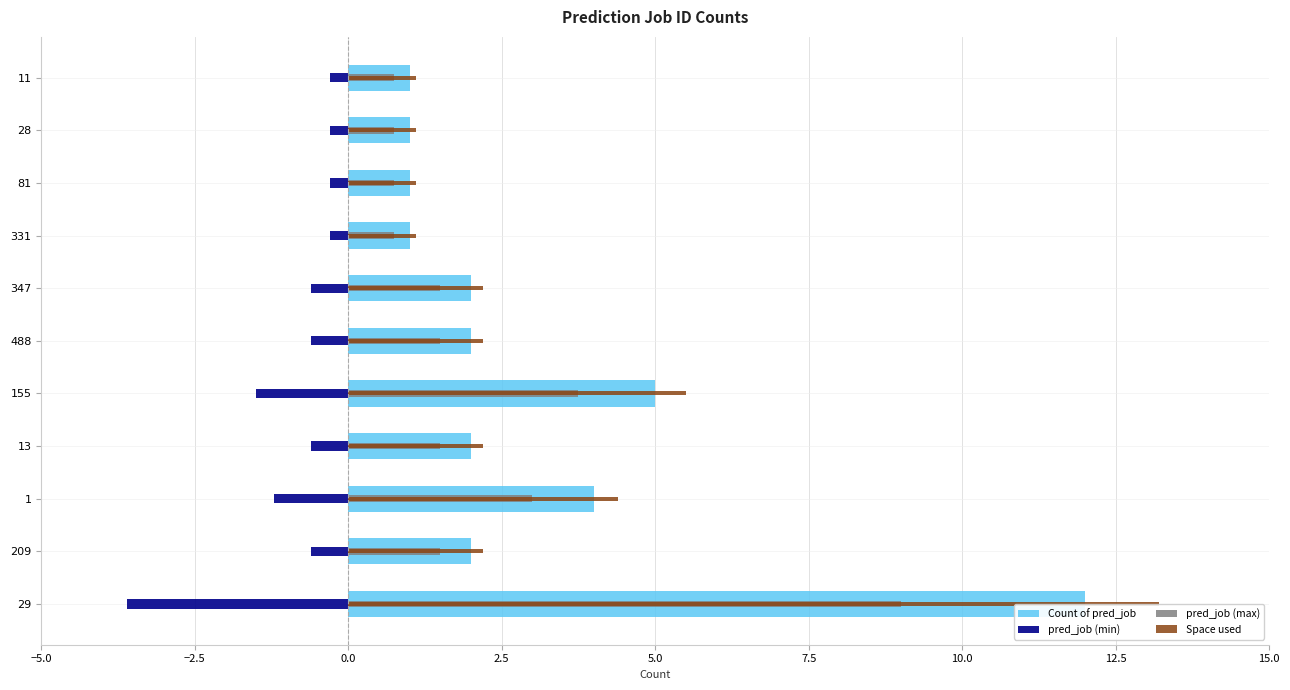

Which series has the largest range (max minus min)?

Space used